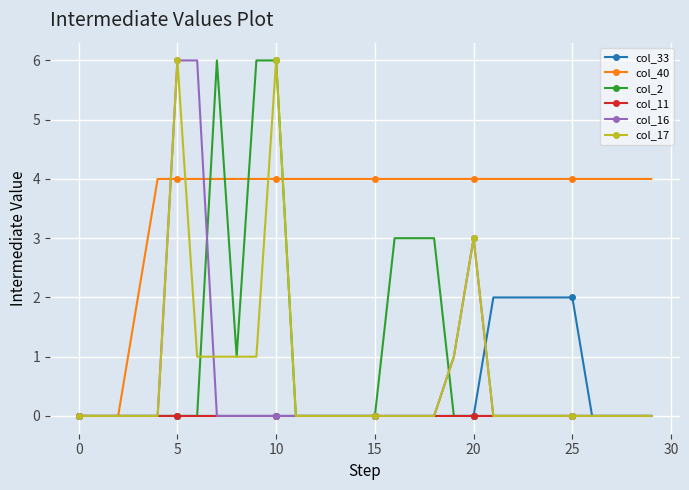

What is the maximum value for col_17?

6